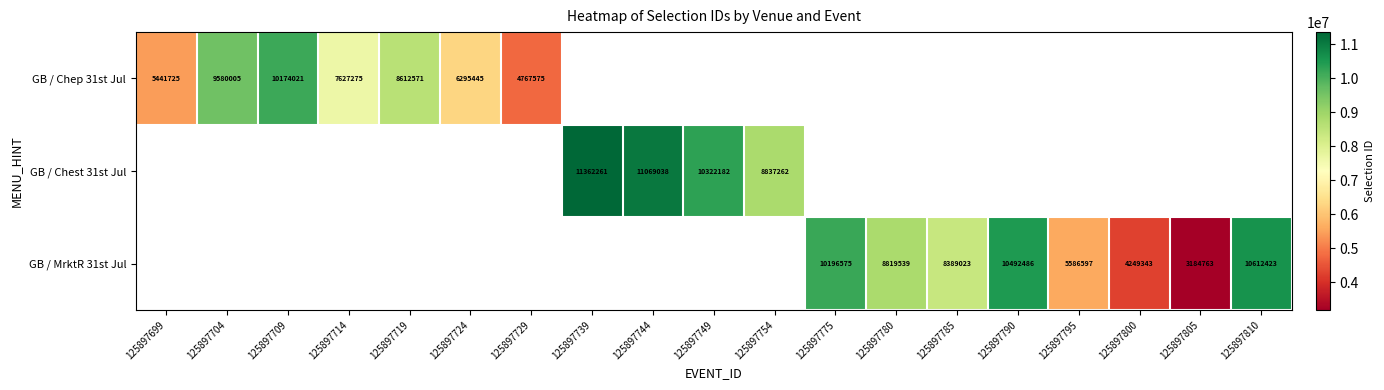

Is it true that GB / MrktR 31st Jul equals 10196575 at 125897775?

True